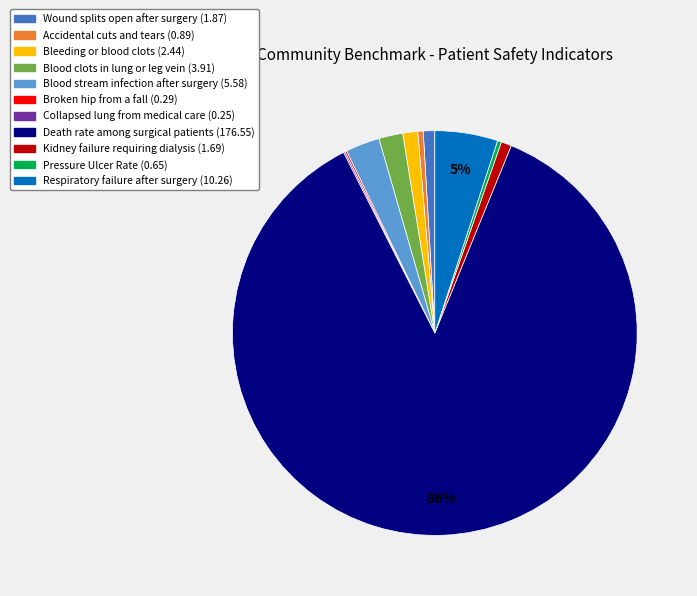

The Blood clots in lung or leg vein slice represents 2% of the pie. True or false?

True